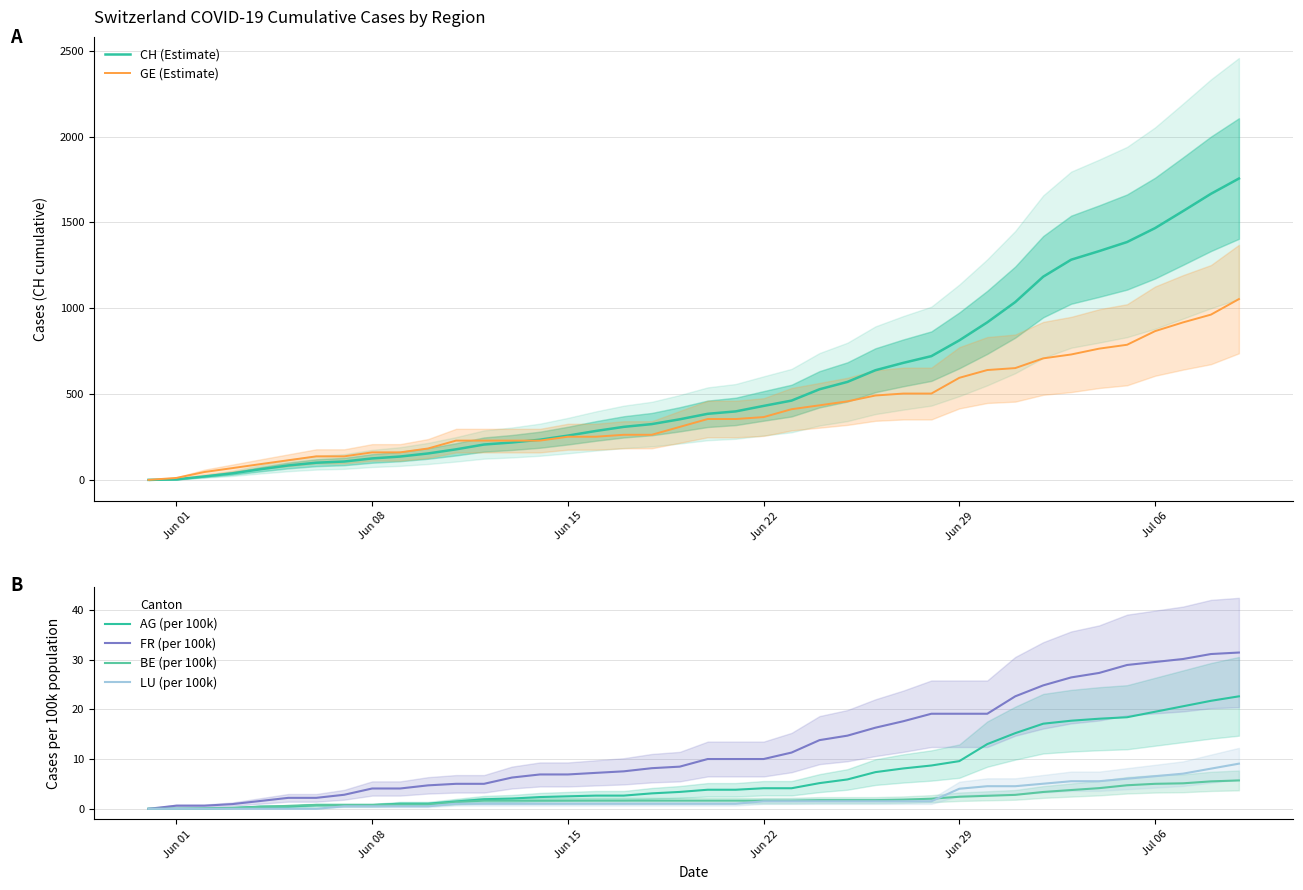

What is the value of the GE (Estimate) point at the 37th from the left?

866.7